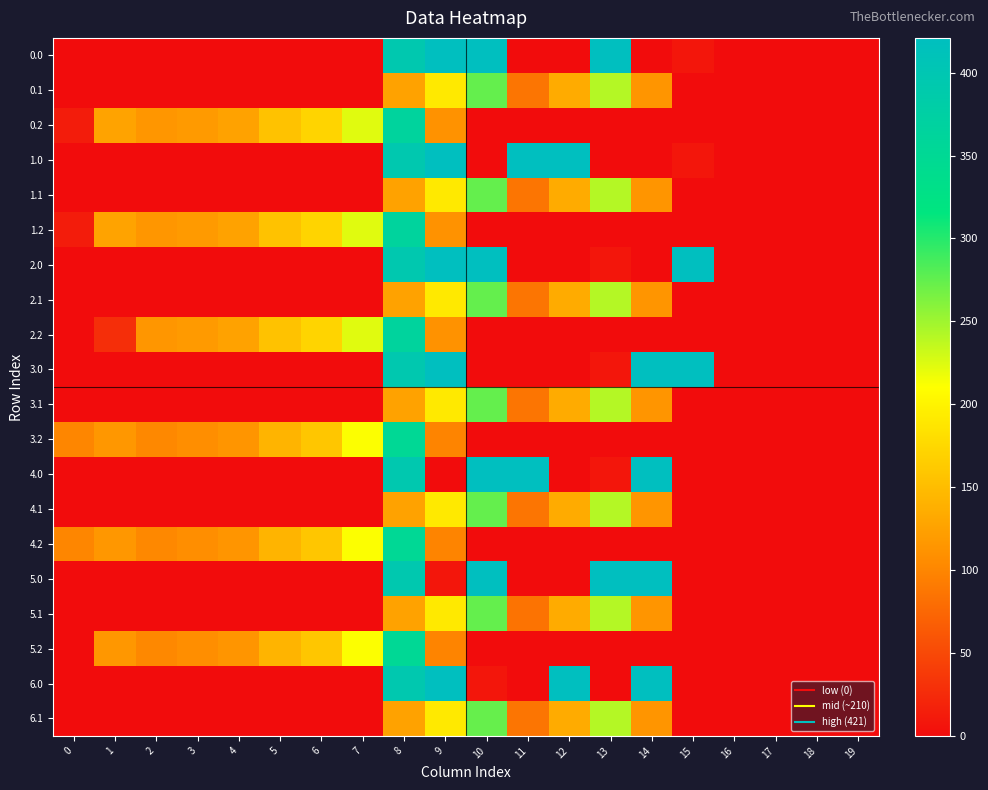

What is the total value across all series at 4?

717.7